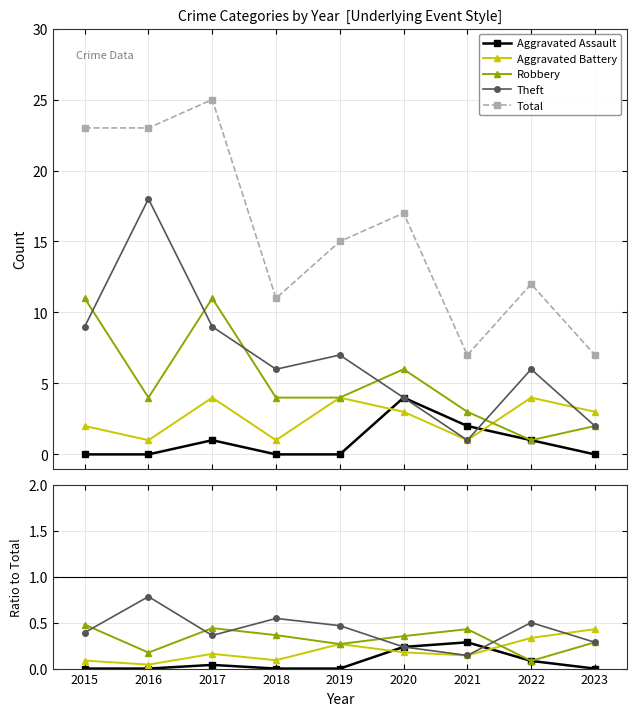

What is the difference between the second highest and second lowest values in the Aggravated Battery series?

0.2